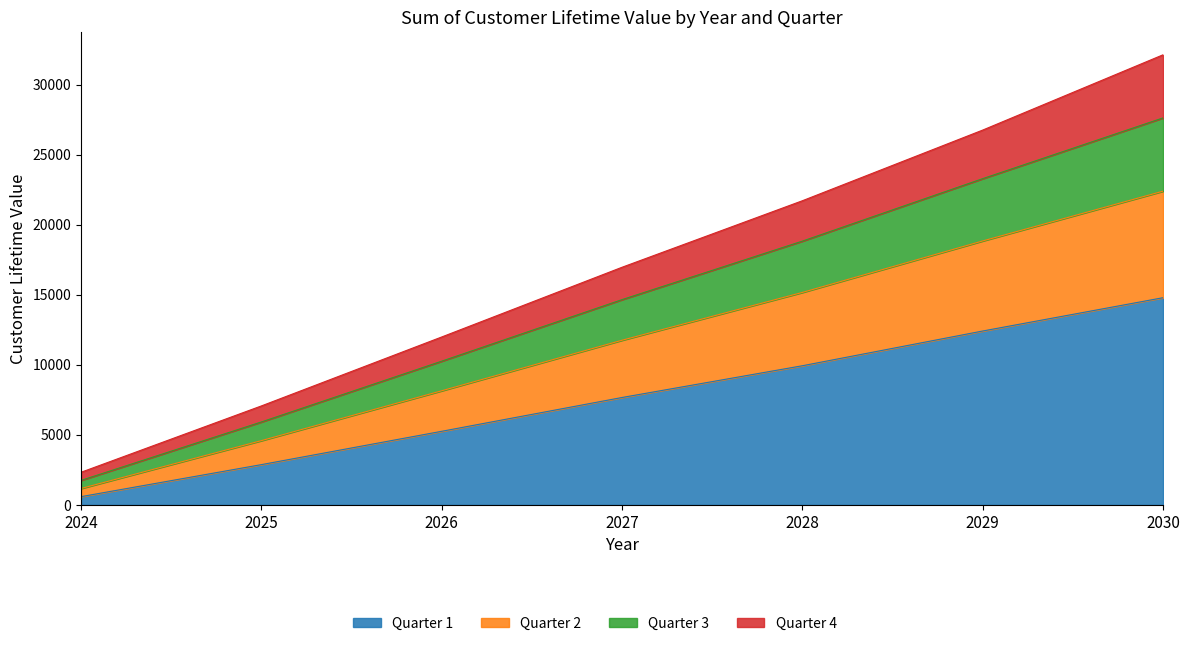

At which label does Quarter 2 reach its peak?

2030